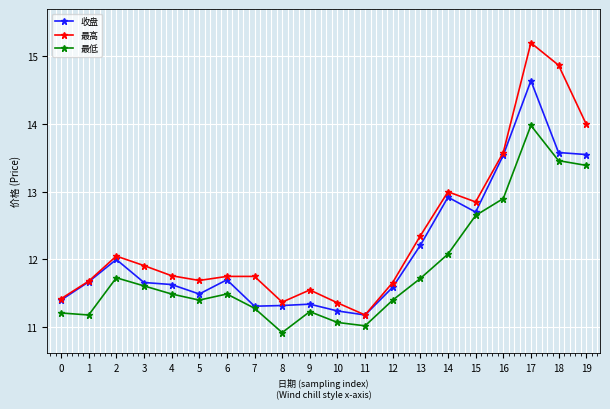

Which series has the widest spread of values?

最高